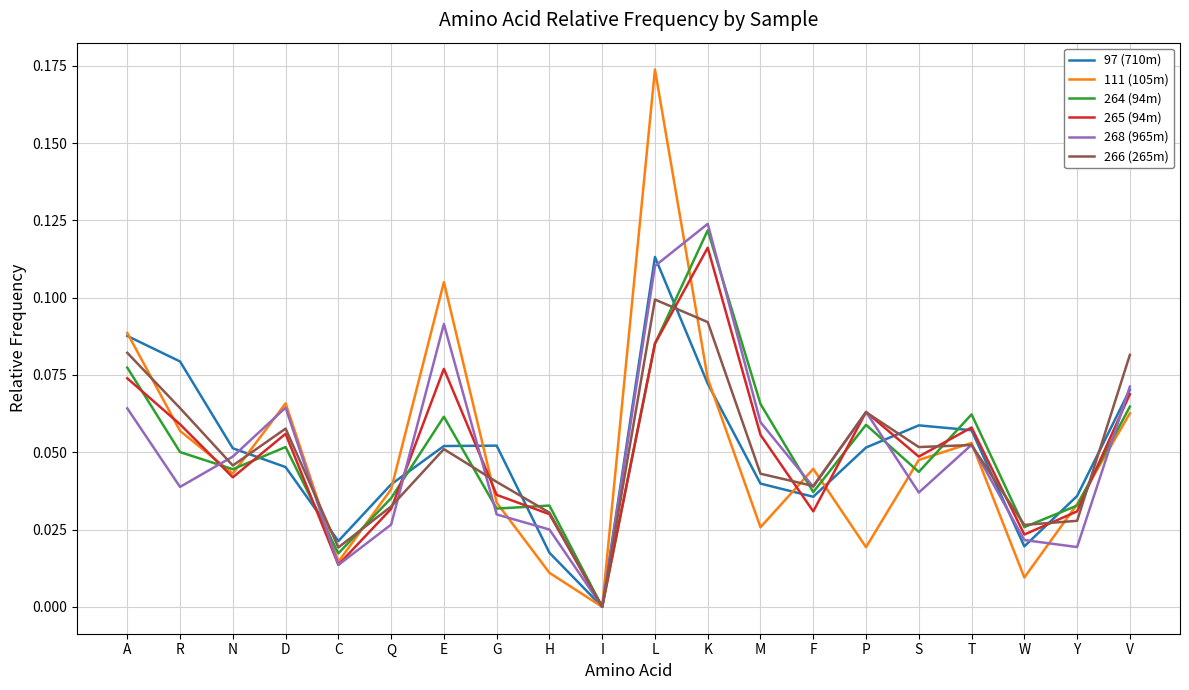

Which series ends up on top after the final intersection of 264 (94m) and 111 (105m)?

264 (94m)